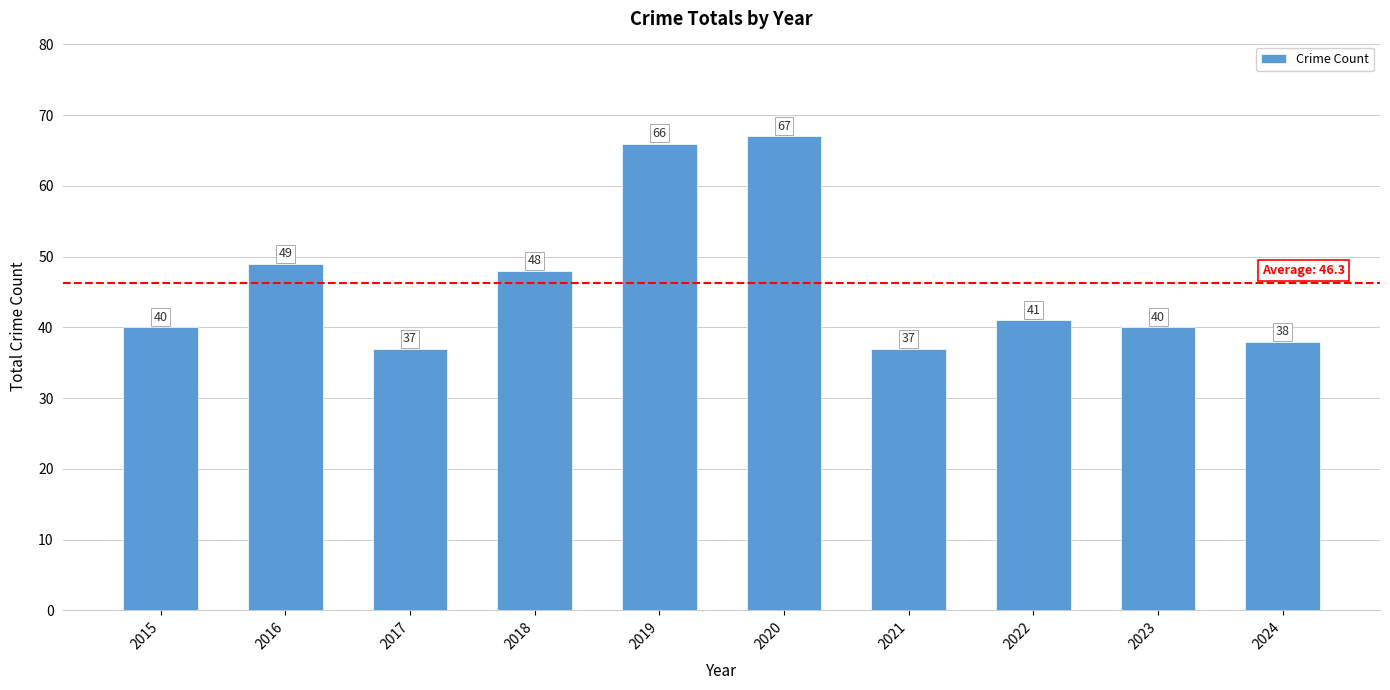

How many values are below 41?

5